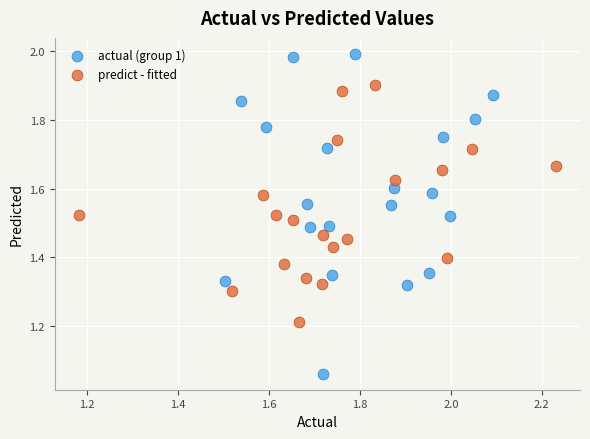

What are all the series names shown in the legend?

actual (group 1), predict - fitted